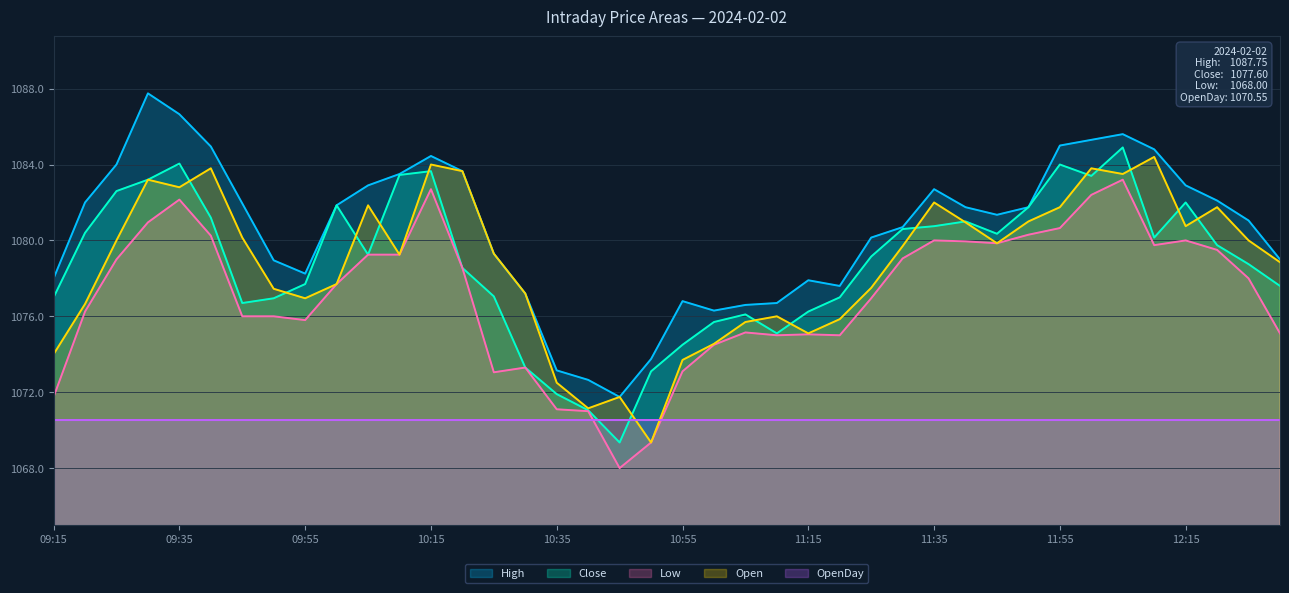

How many data points in Open are less than 1079?

18